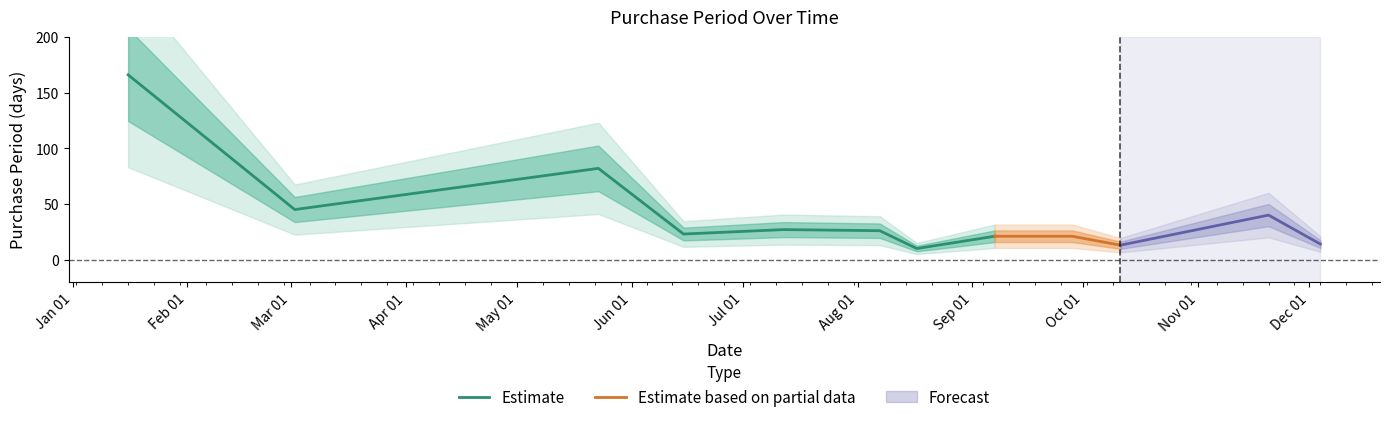

Reading left to right, what are all the values shown in this chart?

166	45	82	23	27	26	10	21	21	13	40	14